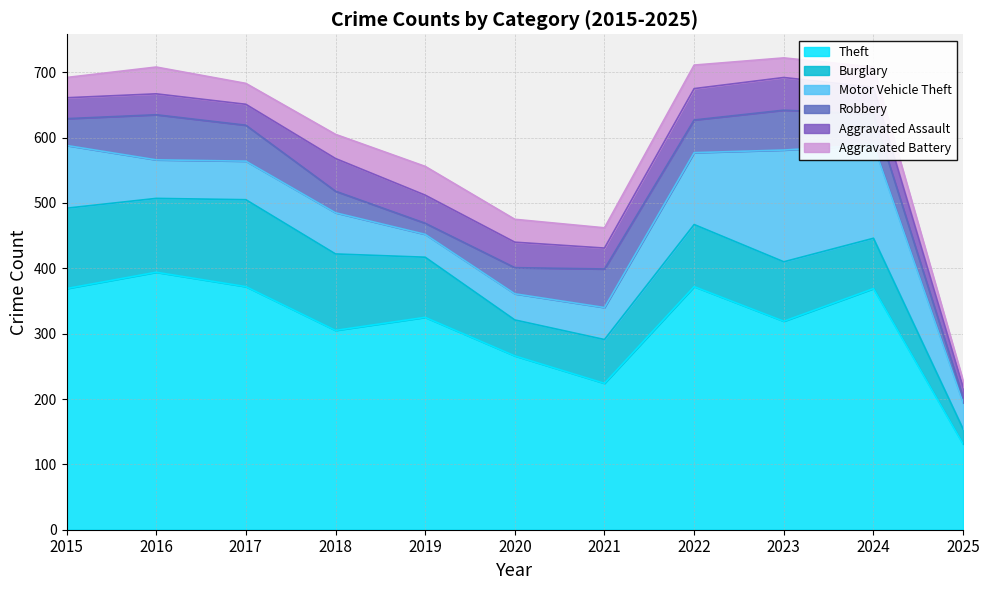

How many values in the Aggravated Assault series exceed 39?

5